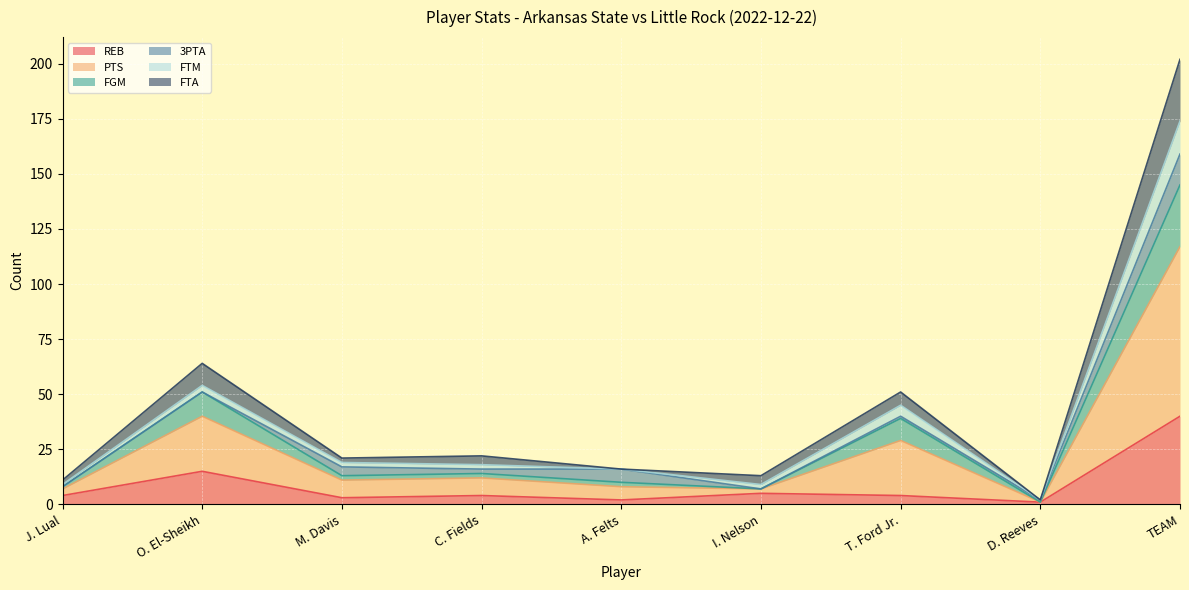

At which label does REB reach its peak?

TEAM